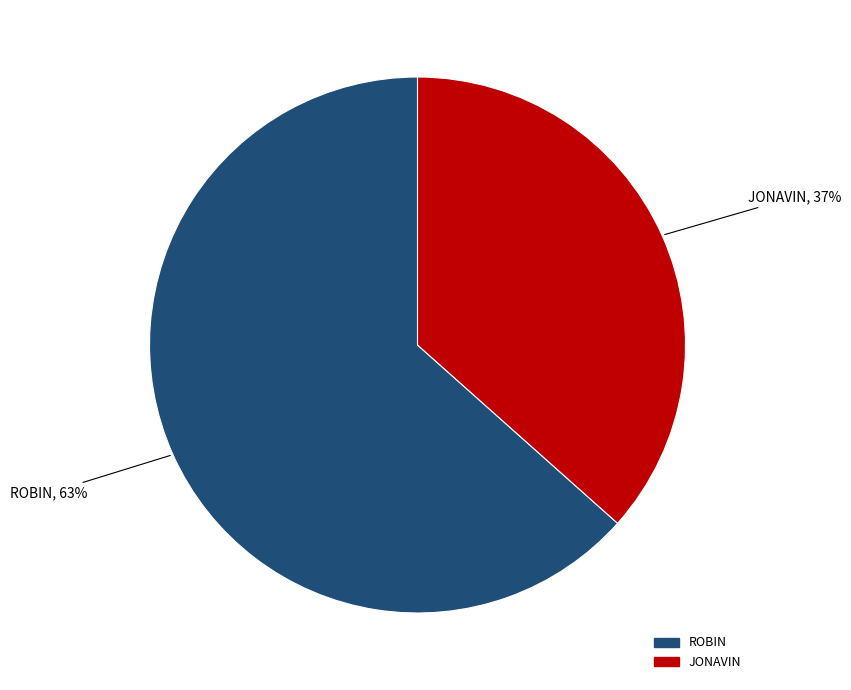

Combined, do JONAVIN and ROBIN account for over 50%?

Yes